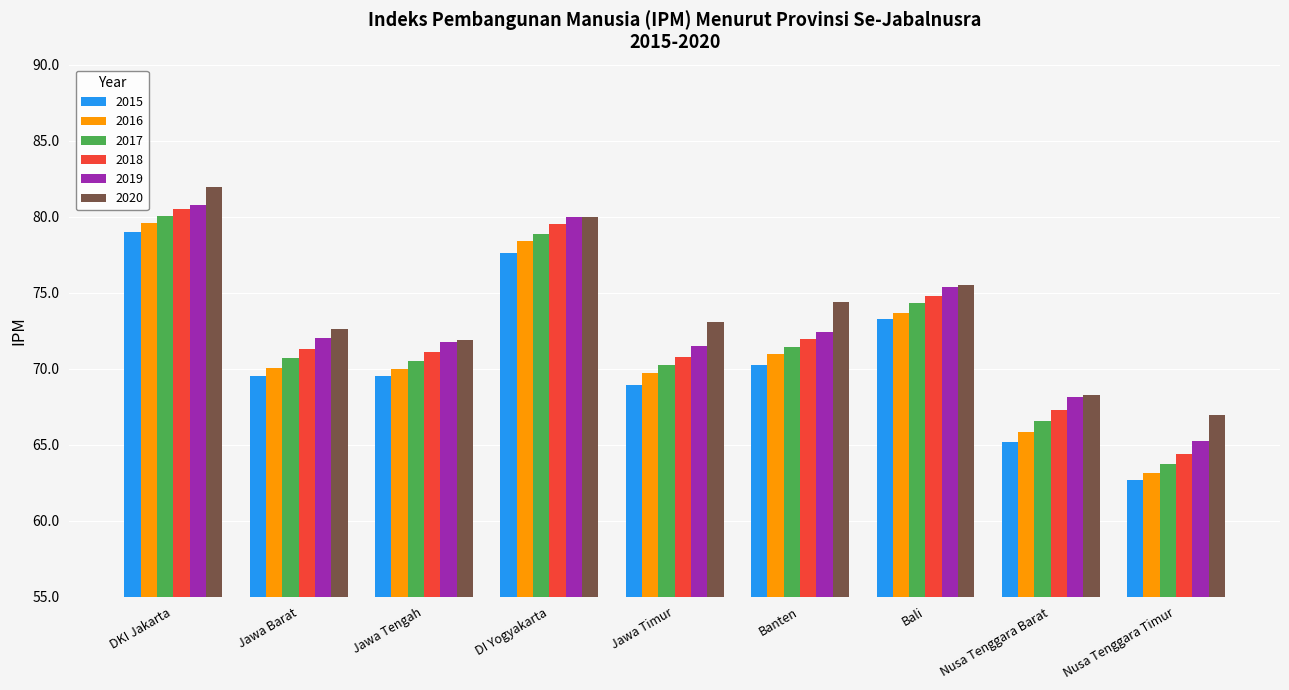

At which category does the chart reach its peak across all series?

DKI Jakarta